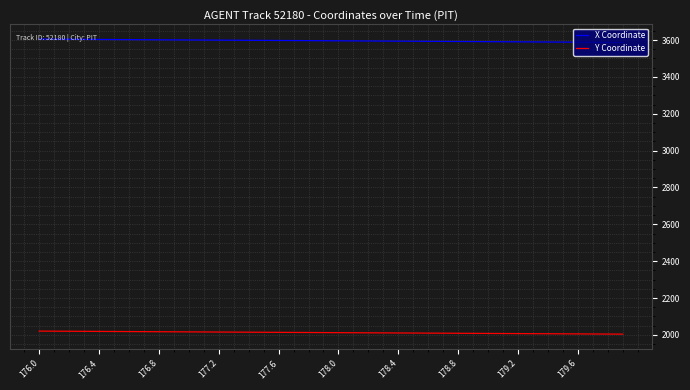

Which series has the largest range (max minus min)?

X Coordinate